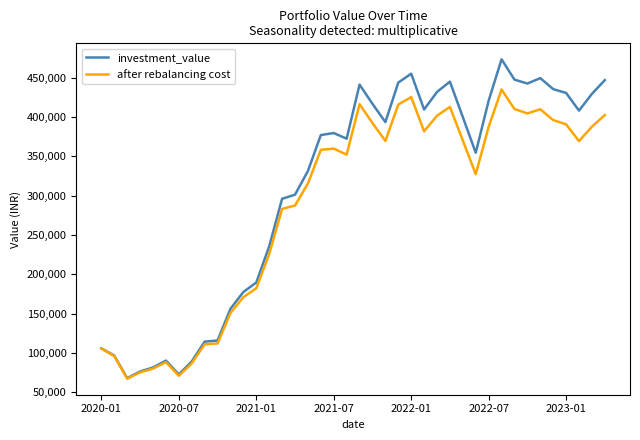

List the series in order of their overall mean, highest first.

investment_value, after rebalancing cost